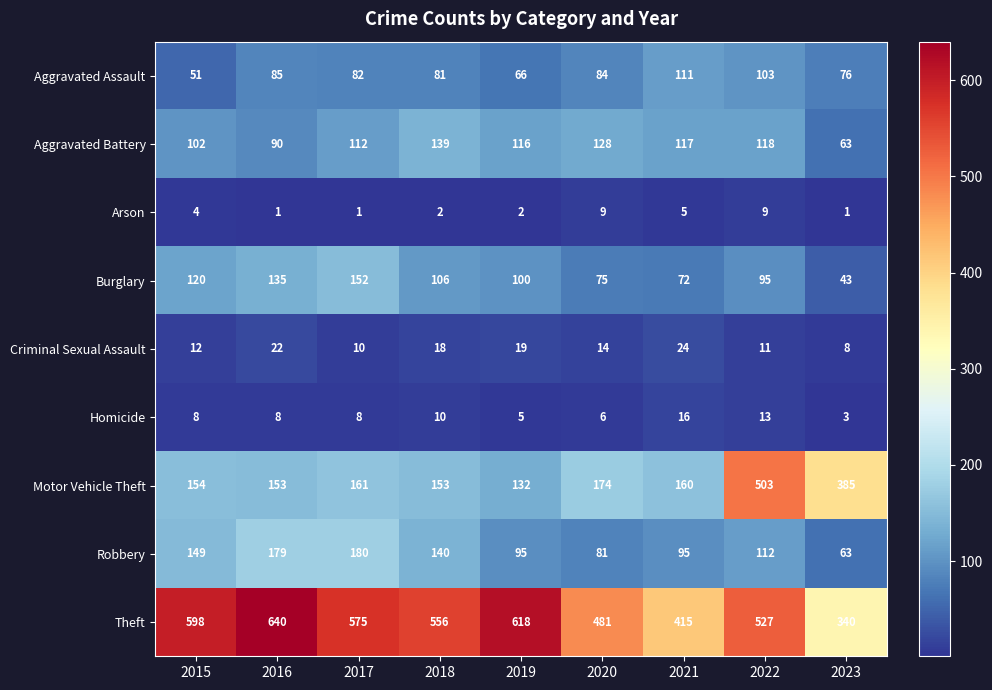

The Aggravated Battery series shows 69 at 2015. True or false?

False